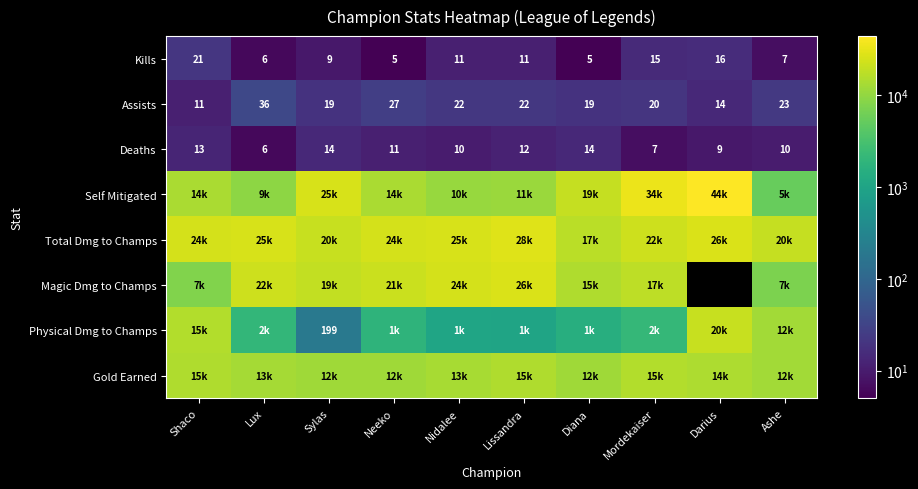

What is the average value of the Assists series?

21